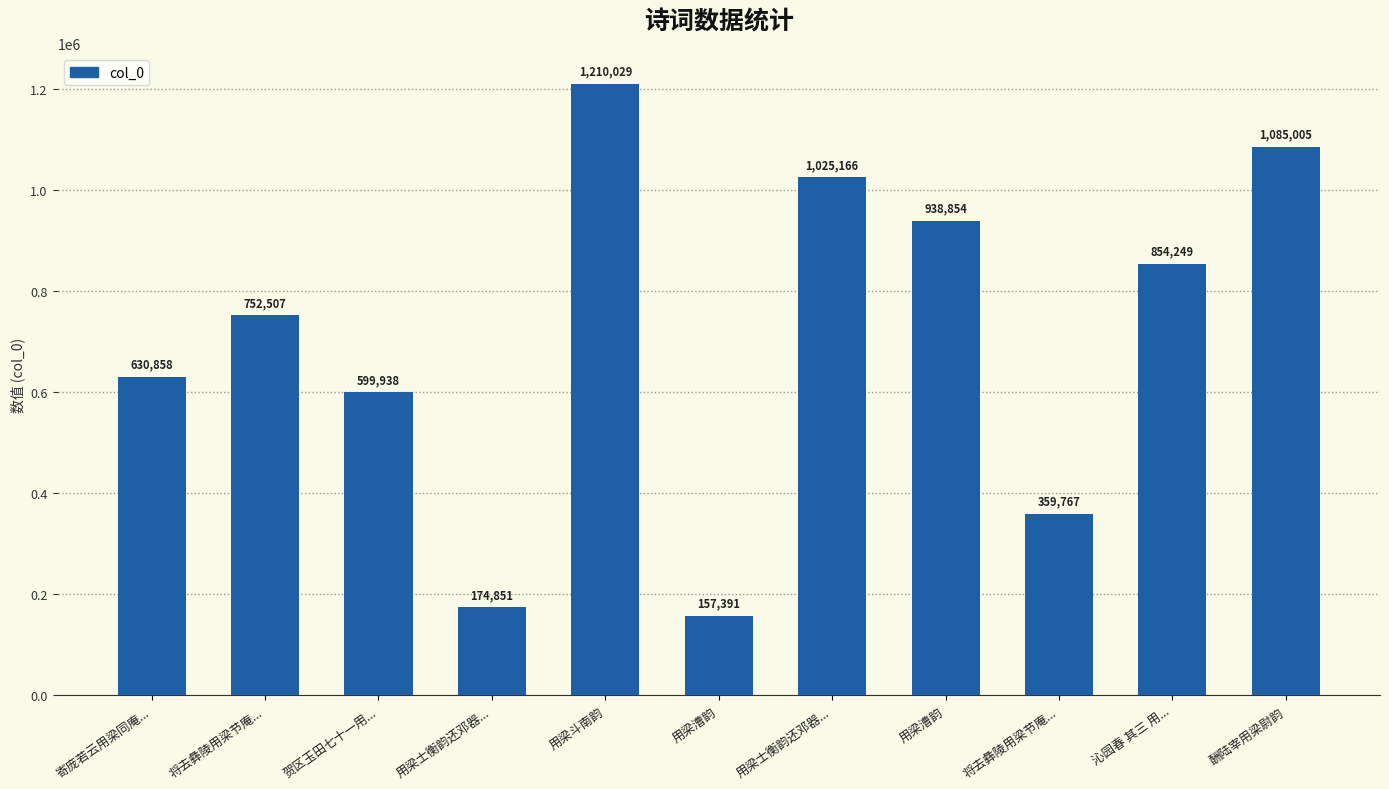

Approximately how many times larger is the value at 将去彝陵用梁节庵... compared to 寄庞若云用梁同庵...?

0.6